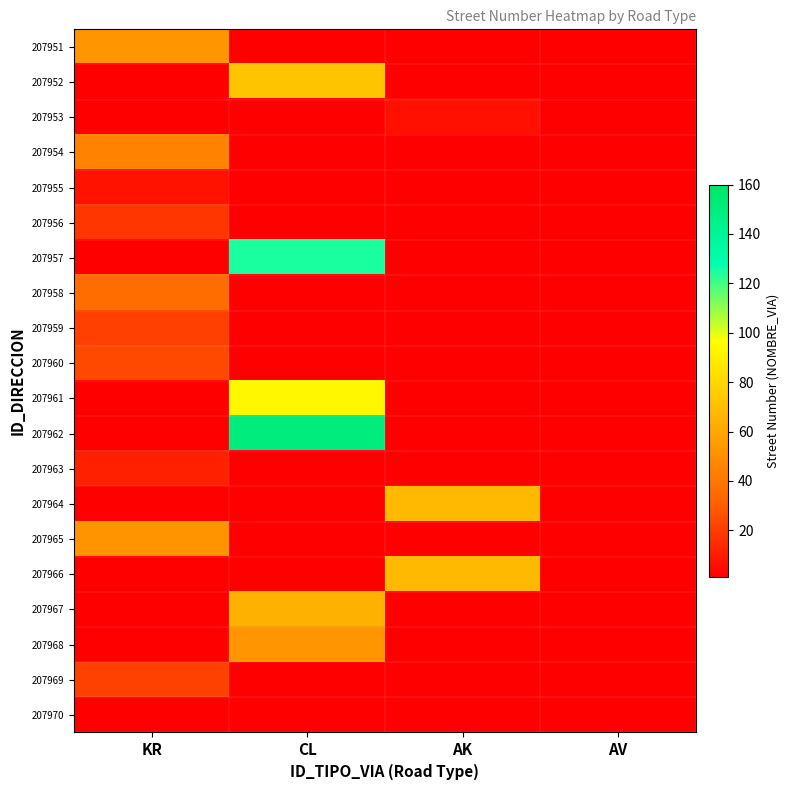

Which has a higher value, CL or AV?

CL